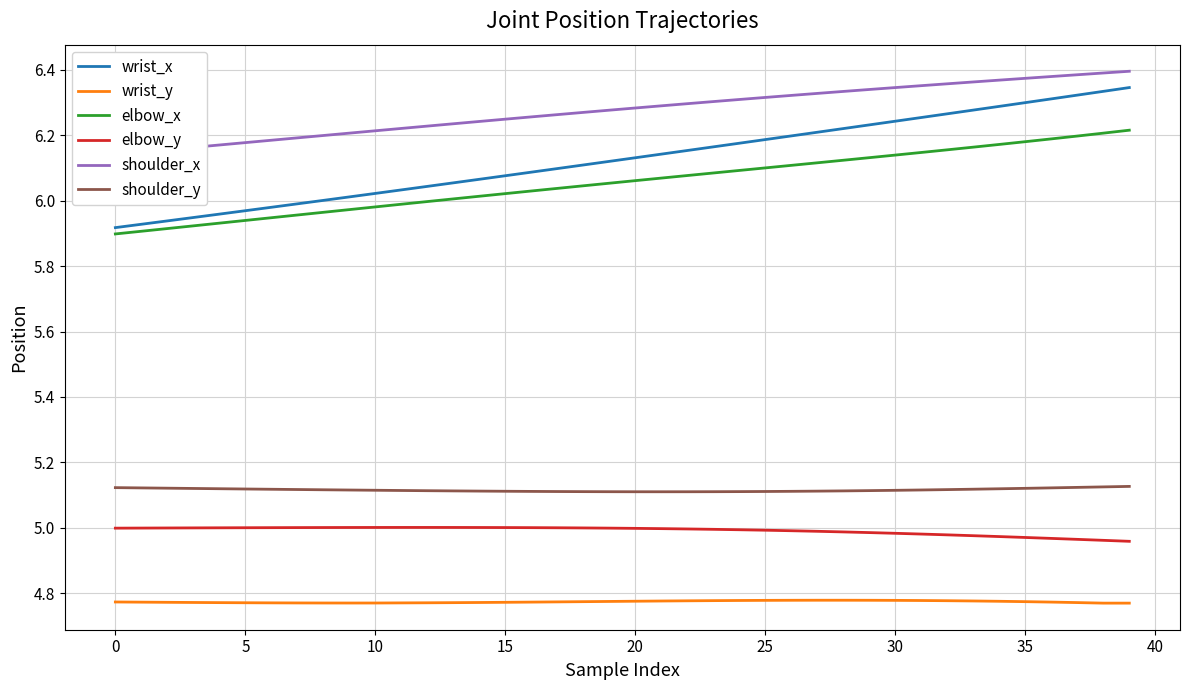

What is the total value across all series at 20?

33.0